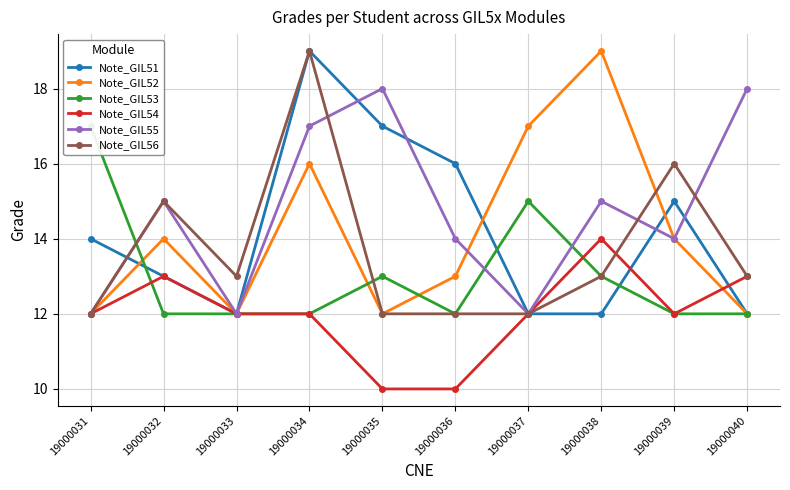

What is the value of the Note_GIL53 point at the 3rd from the left?

12